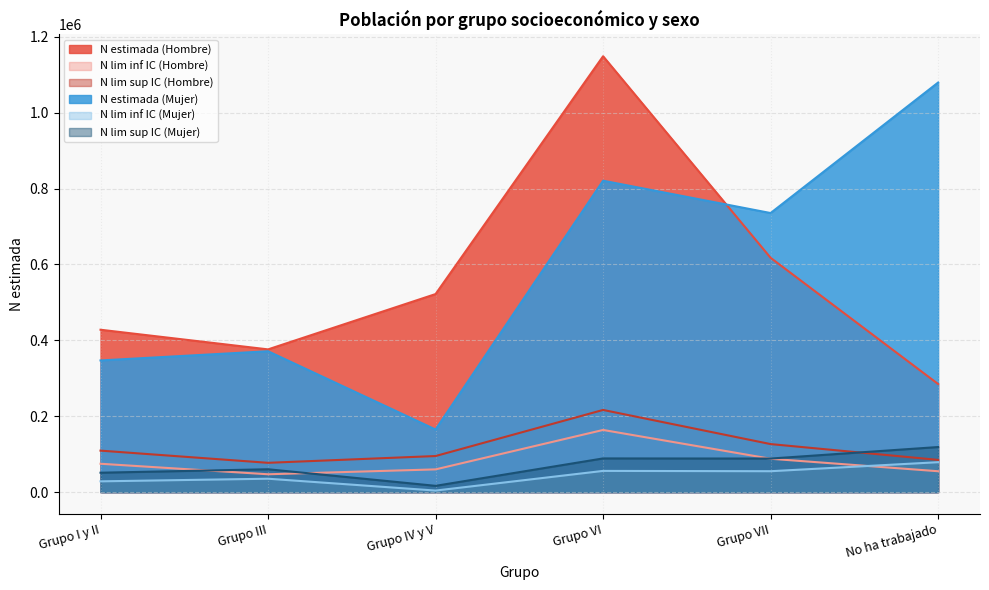

What is the average value of the N estimada (Hombre) series?

562816